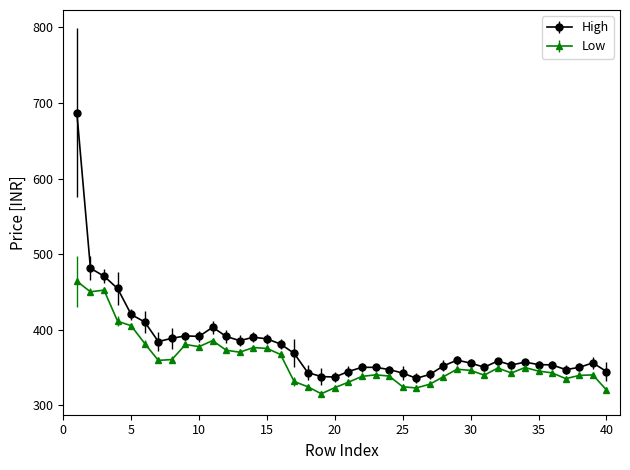

Which series has the largest range (max minus min)?

High